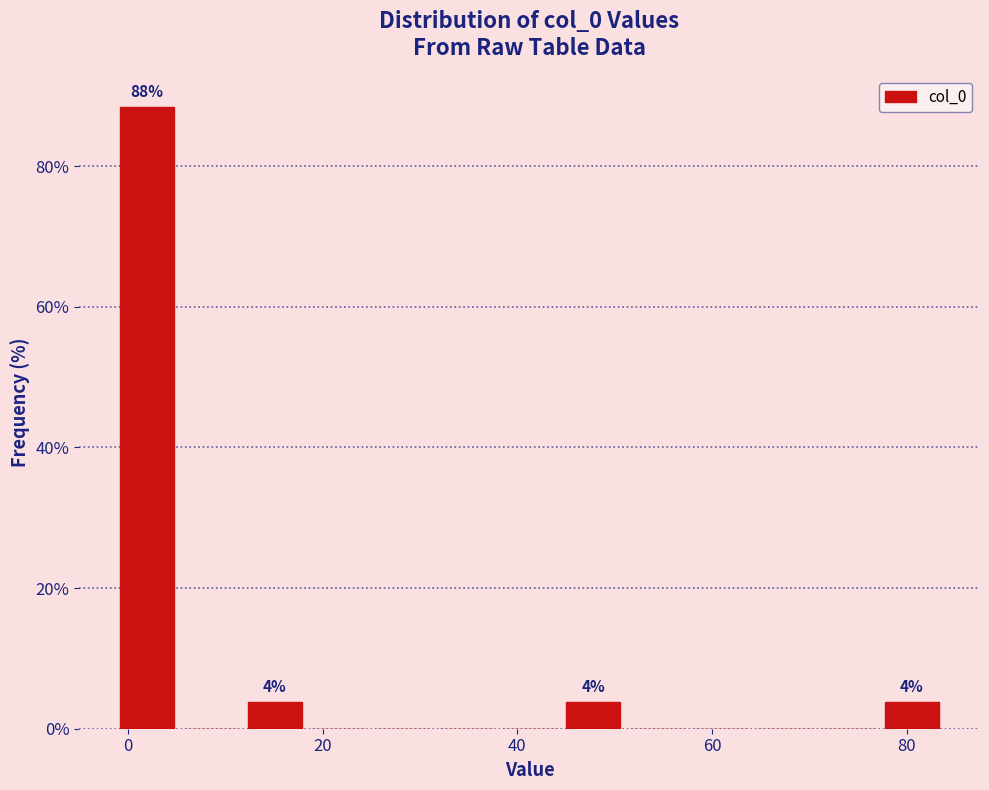

Around what value on the x-axis is the tallest bar? Give the approximate position of its centre, as read against the axis.

2